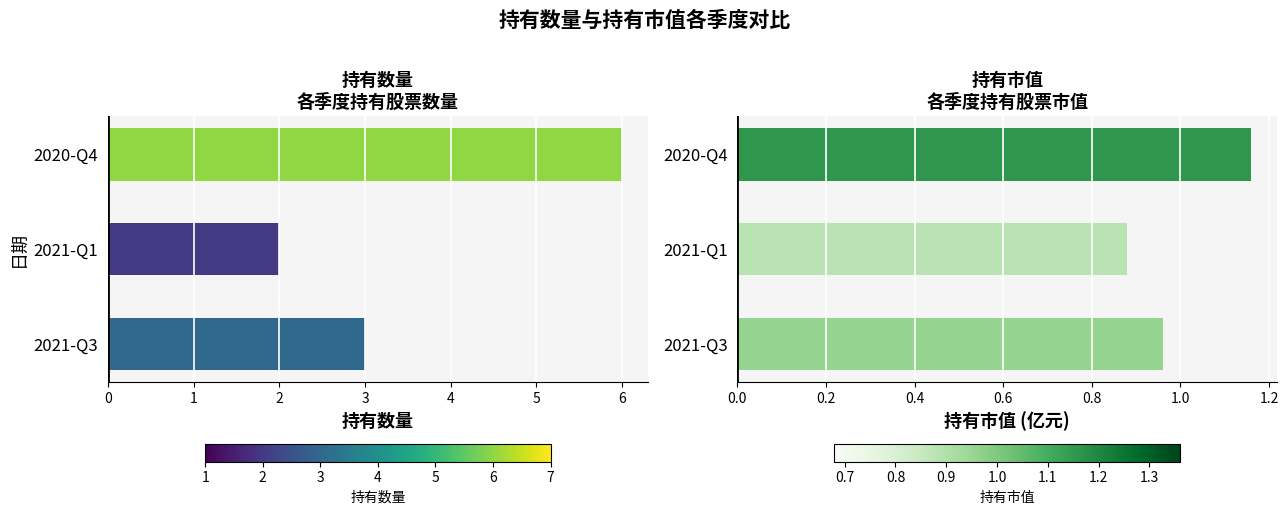

What is the maximum value for 持有数量?

6.0